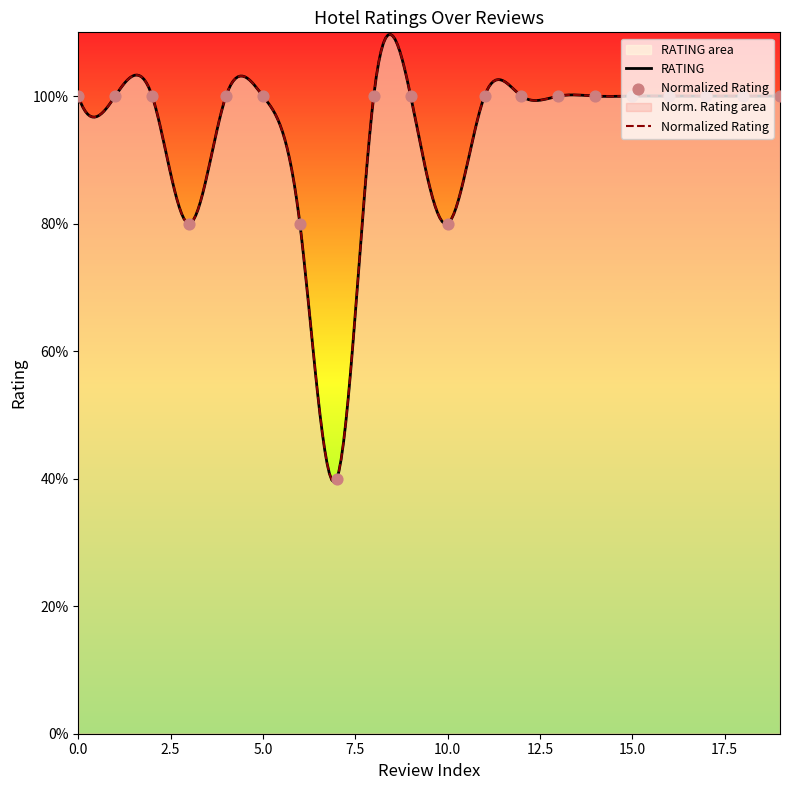

Which has a higher value, 1 or 4?

1